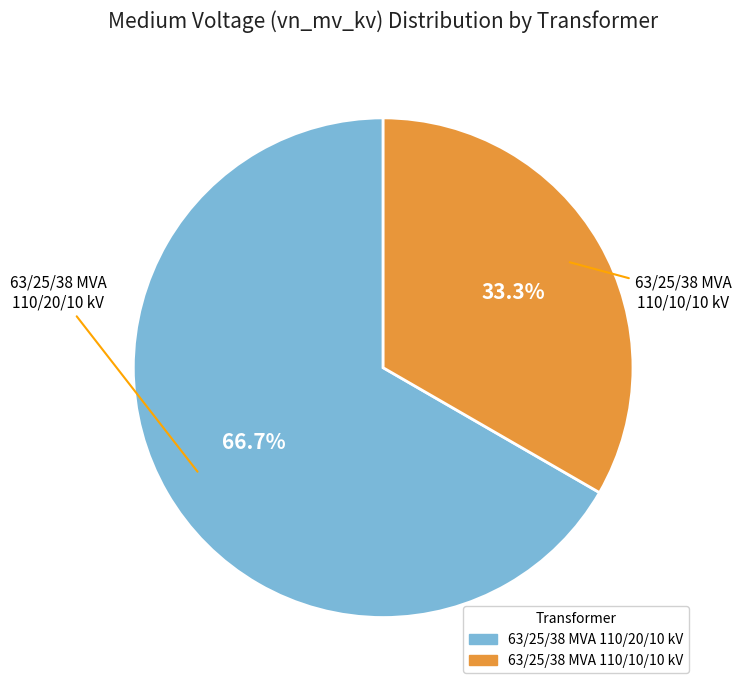

Which category has the biggest portion of the pie?

63/25/38 MVA 110/20/10 kV